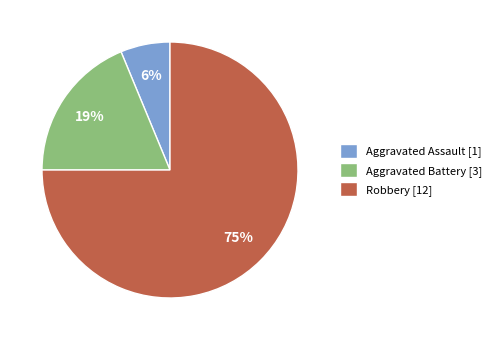

To the nearest percent, what is the difference between the largest and smallest slice percentages?

69%